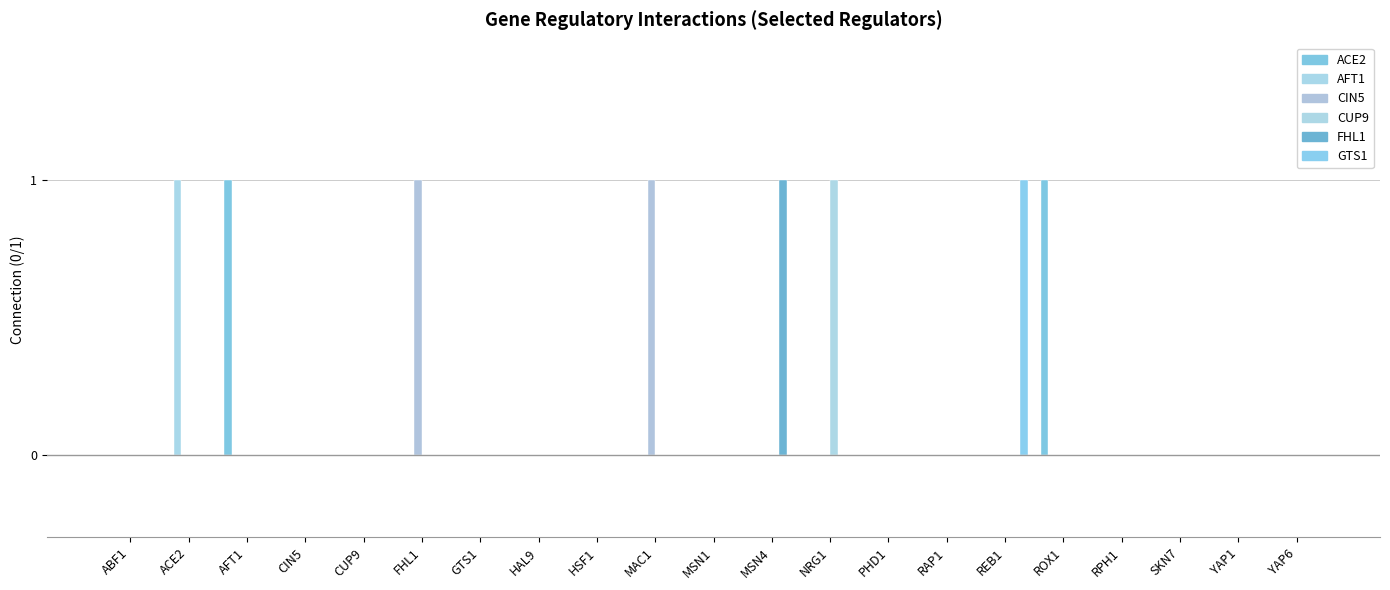

What is the greatest value displayed?

1